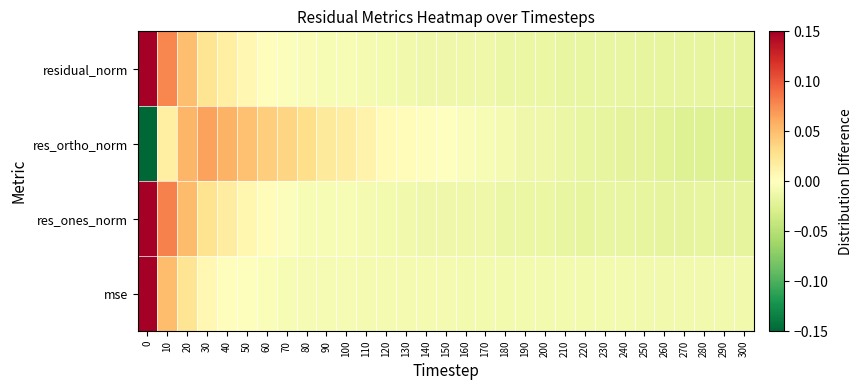

Reading right to left, extract all data points from this chart.

mse: 300=-0.0	290=-0.0	280=-0.0	270=-0.0	260=-0.0	250=-0.0	240=-0.0	230=-0.0	220=-0.0	210=-0.0	200=-0.0	190=-0.0	180=-0.0	170=-0.0	160=-0.0	150=-0.0	140=-0.0	130=-0.0	120=-0.0	110=-0.0	100=-0.0	90=-0.0	80=-0.0	70=-0.0	60=-0.0	50=-0.0	40=0.0	30=0.0	20=0.0	10=0.1	0=0.1
res_ones_norm: 300=-0.0	290=-0.0	280=-0.0	270=-0.0	260=-0.0	250=-0.0	240=-0.0	230=-0.0	220=-0.0	210=-0.0	200=-0.0	190=-0.0	180=-0.0	170=-0.0	160=-0.0	150=-0.0	140=-0.0	130=-0.0	120=-0.0	110=-0.0	100=-0.0	90=-0.0	80=-0.0	70=-0.0	60=0.0	50=0.0	40=0.0	30=0.0	20=0.1	10=0.1	0=0.1
res_ortho_norm: 300=-0.0	290=-0.0	280=-0.0	270=-0.0	260=-0.0	250=-0.0	240=-0.0	230=-0.0	220=-0.0	210=-0.0	200=-0.0	190=-0.0	180=-0.0	170=-0.0	160=-0.0	150=-0.0	140=0.0	130=0.0	120=0.0	110=0.0	100=0.0	90=0.0	80=0.0	70=0.0	60=0.0	50=0.0	40=0.1	30=0.1	20=0.1	10=0.0	0=-0.1
residual_norm: 300=-0.0	290=-0.0	280=-0.0	270=-0.0	260=-0.0	250=-0.0	240=-0.0	230=-0.0	220=-0.0	210=-0.0	200=-0.0	190=-0.0	180=-0.0	170=-0.0	160=-0.0	150=-0.0	140=-0.0	130=-0.0	120=-0.0	110=-0.0	100=-0.0	90=-0.0	80=-0.0	70=-0.0	60=0.0	50=0.0	40=0.0	30=0.0	20=0.0	10=0.1	0=0.1